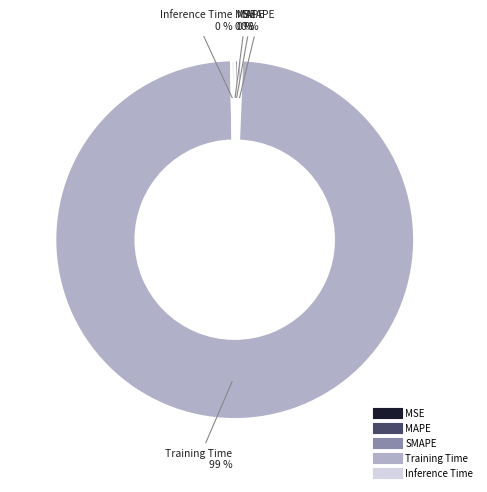

To the nearest percent, what is the average slice percentage?

20%